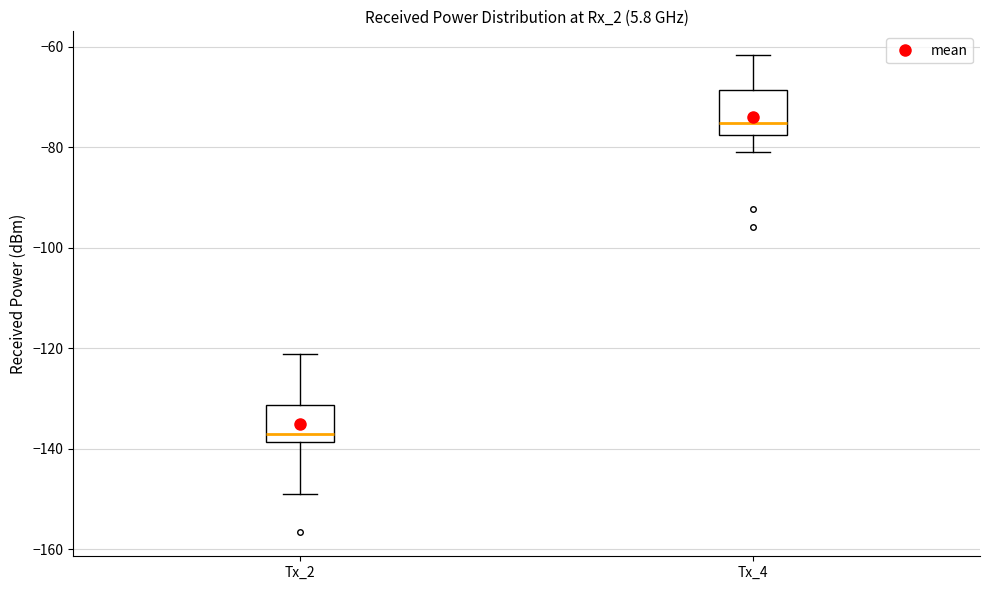

Reading left to right, transcribe this box plot: for each box, give where its median line is, the range the box spans, and where its two whiskers end, as read against the y-axis. The values are not printed on the chart, so give them approximately, as read against the axis.

Tx_2: median -138 (just above the box's lower edge), box -138 to -132, whiskers -148 to -122
Tx_4: median -76, box -78 to -68, whiskers -80 to -62